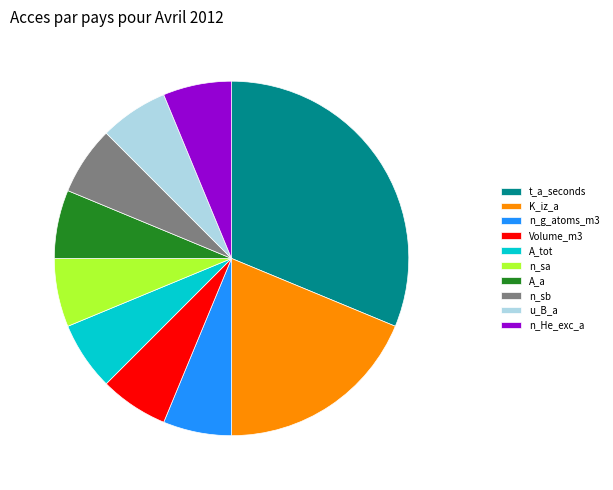

Do Volume_m3 and t_a_seconds together represent more than half of the pie?

No